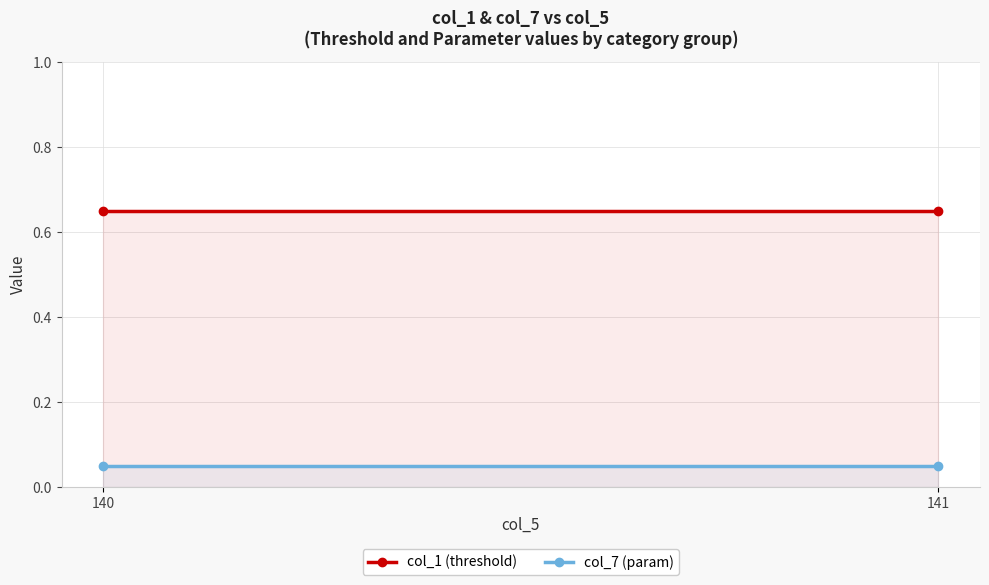

The value of col_1 (threshold) at 140 is 0.7. True or false?

True